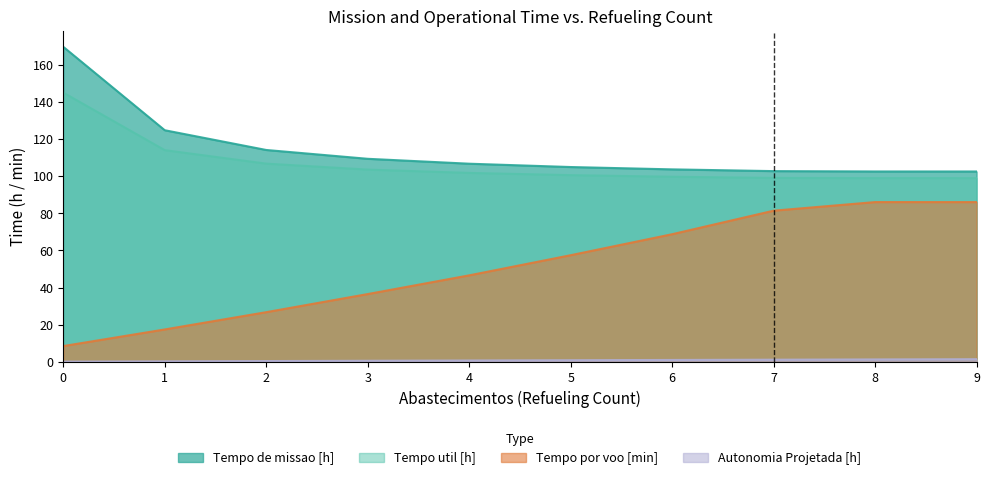

What is the value of the Autonomia Projetada [h] point at the 9th from the left?

1.4